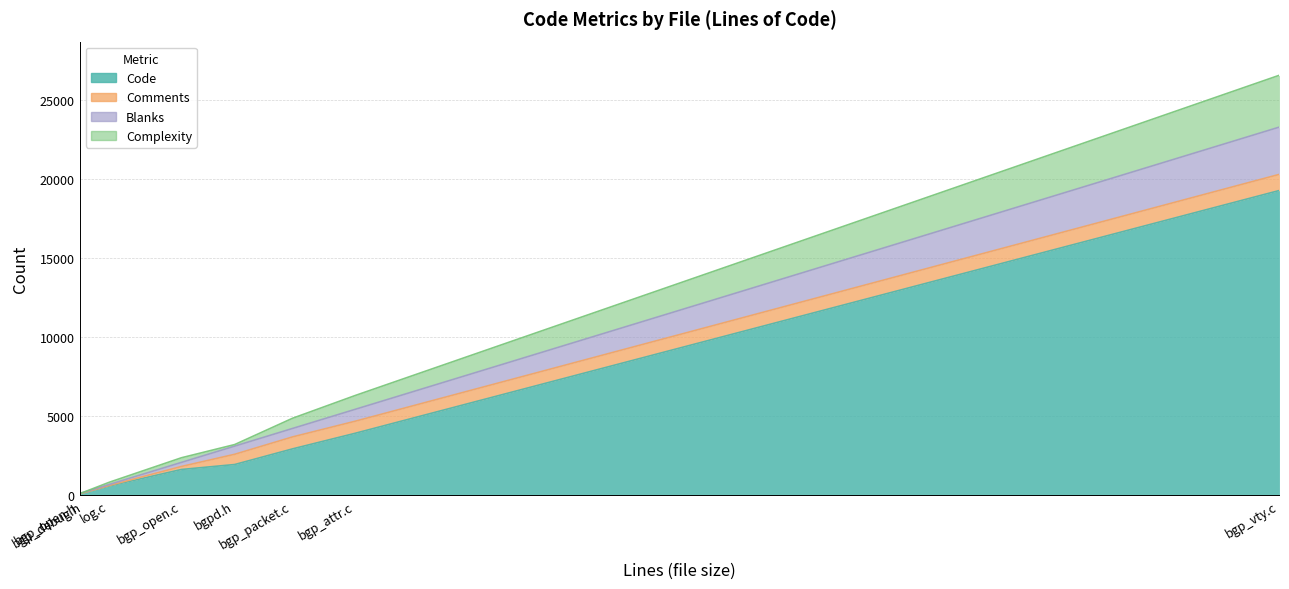

Reading left to right, what are all the values shown in this chart?

Code: log.c=594	bgpd.h=1952	bgp_vty.c=19279	bgp_packet.c=2941	bgp_open.h=78	bgp_open.c=1638	bgp_debug.h=150	bgp_attr.c=3928
Comments: log.c=35	bgpd.h=647	bgp_vty.c=1020	bgp_packet.c=756	bgp_open.h=26	bgp_open.c=190	bgp_debug.h=9	bgp_attr.c=762
Blanks: log.c=65	bgpd.h=516	bgp_vty.c=2989	bgp_packet.c=535	bgp_open.h=16	bgp_open.c=258	bgp_debug.h=30	bgp_attr.c=753
Complexity: log.c=138	bgpd.h=100	bgp_vty.c=3278	bgp_packet.c=645	bgp_open.h=1	bgp_open.c=293	bgp_debug.h=2	bgp_attr.c=874